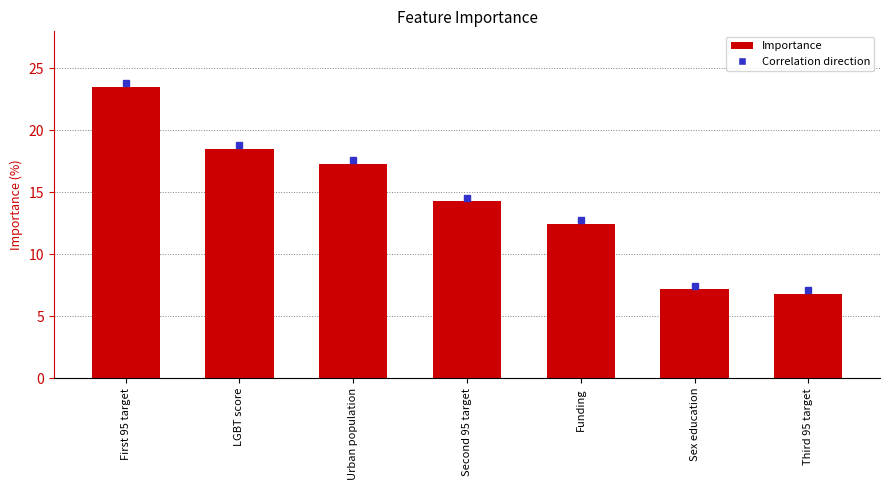

What position from the right is Third 95 target?

1